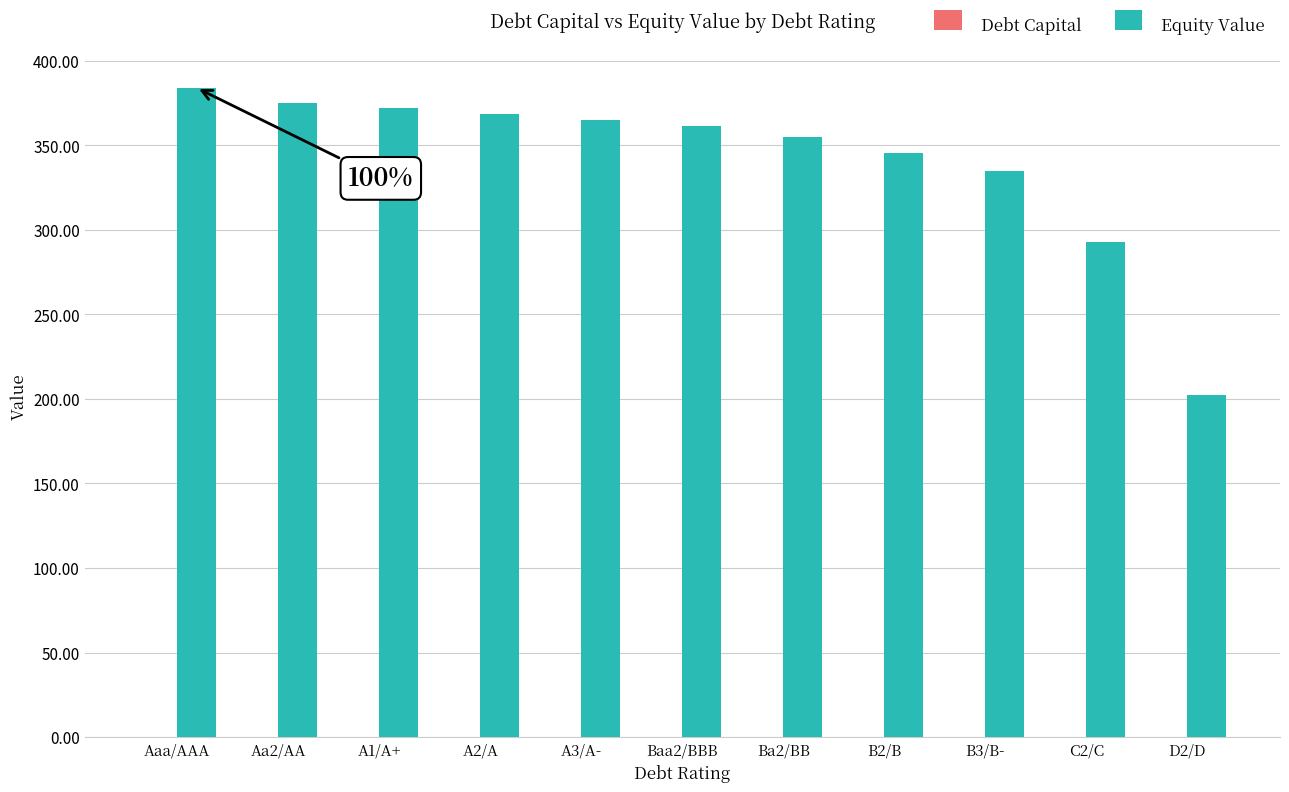

Between A1/A+ and B3/B-, which series saw the biggest shift?

Equity Value